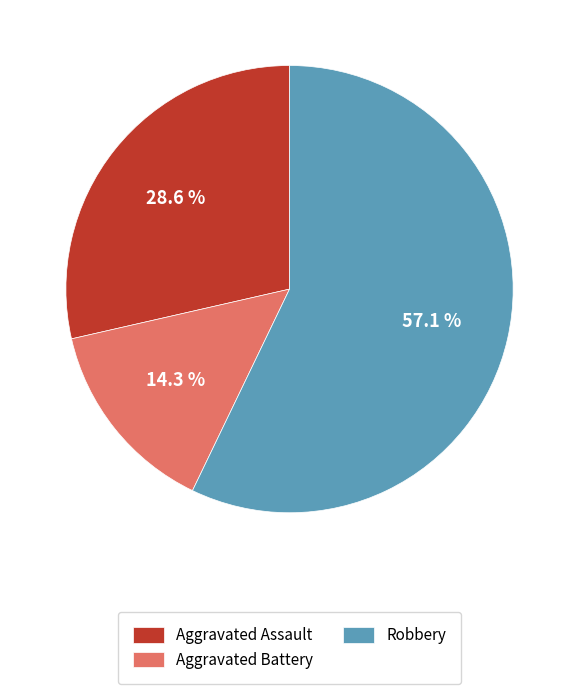

To the nearest percent, what percentage of the pie is Aggravated Battery?

14%